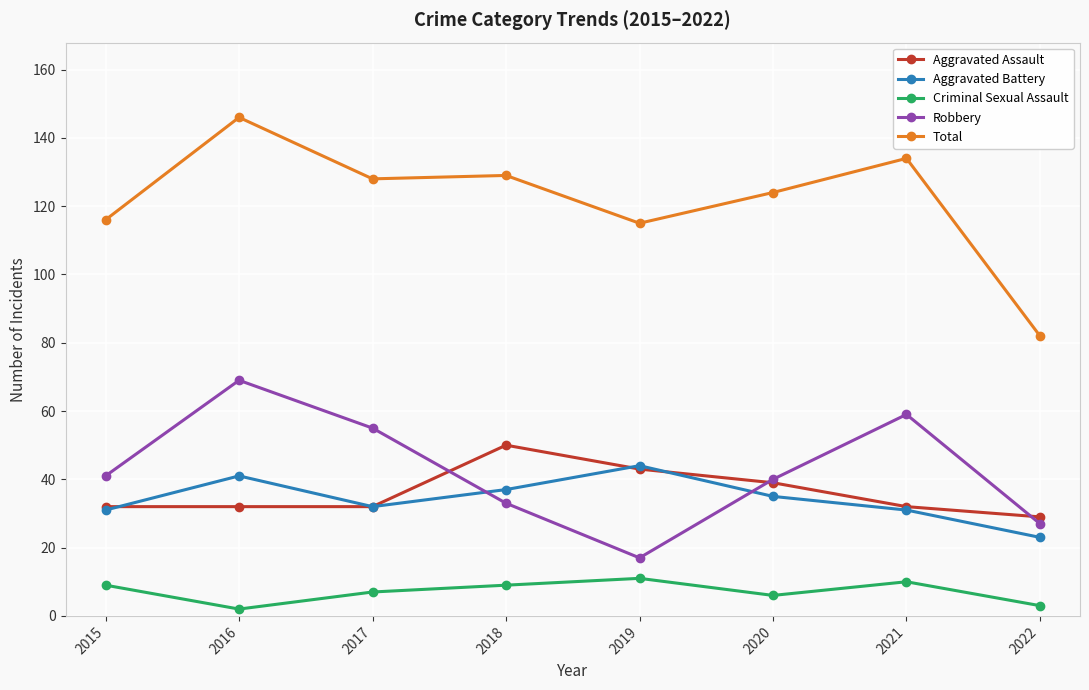

Reading left to right, transcribe all the data shown in this chart.

Aggravated Assault: 32	32	32	50	43	39	32	29
Aggravated Battery: 31	41	32	37	44	35	31	23
Criminal Sexual Assault: 9	2	7	9	11	6	10	3
Robbery: 41	69	55	33	17	40	59	27
Total: 116	146	128	129	115	124	134	82